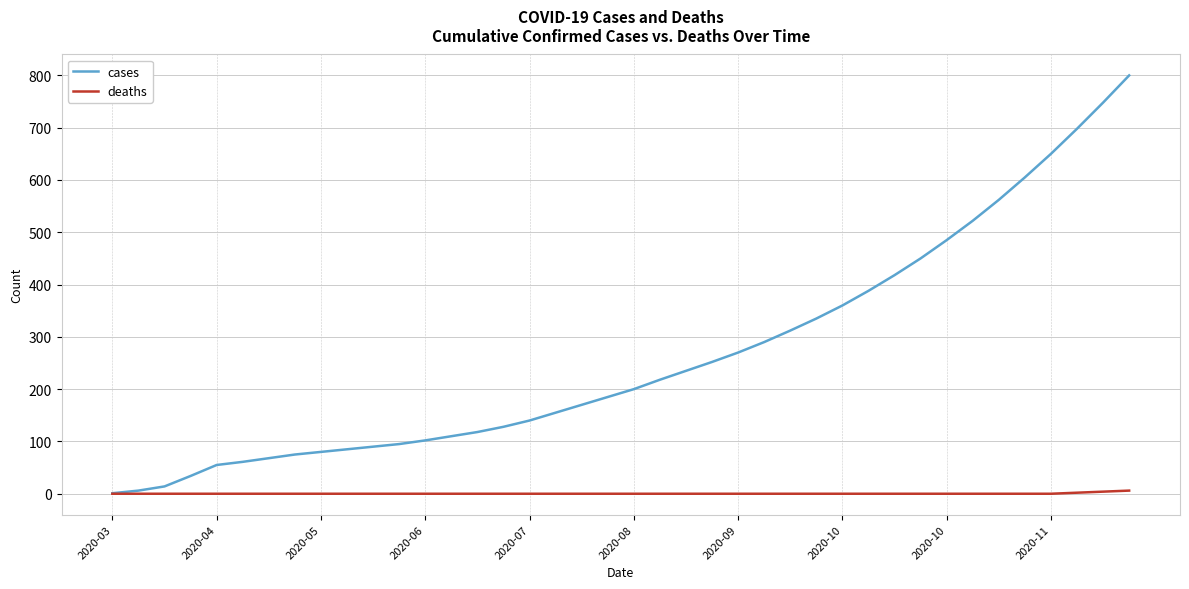

What is the maximum value shown in the chart?

800